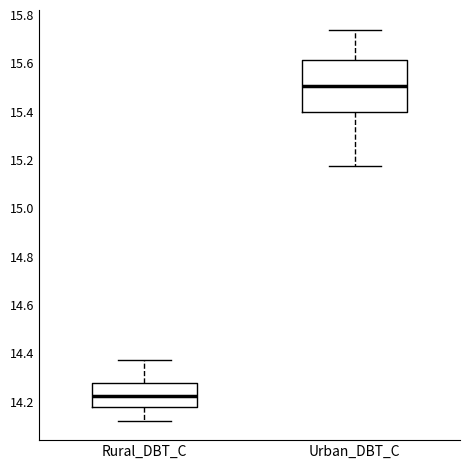

Where is the lower edge of the box for Rural_DBT_C on the y-axis? The values are not printed on the chart, so give them approximately, as read against the axis.

14.18